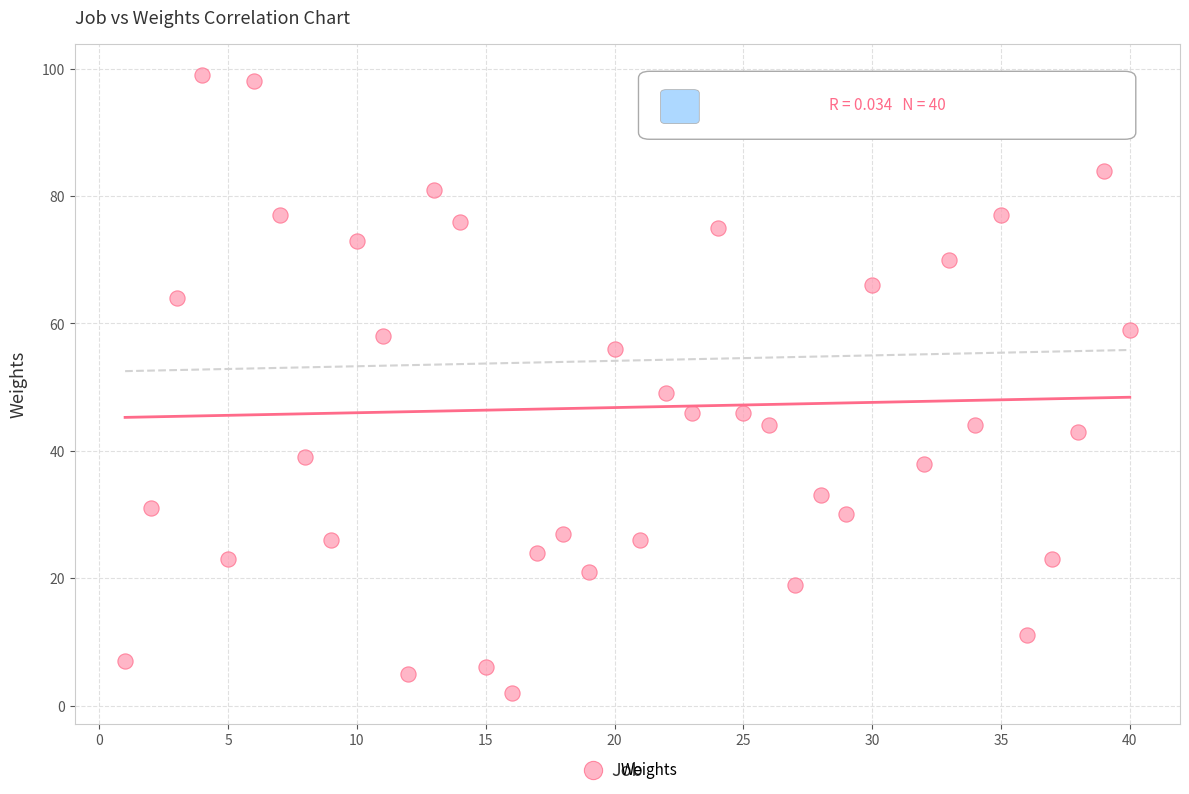

What is the range of Y values (max minus min)?

97